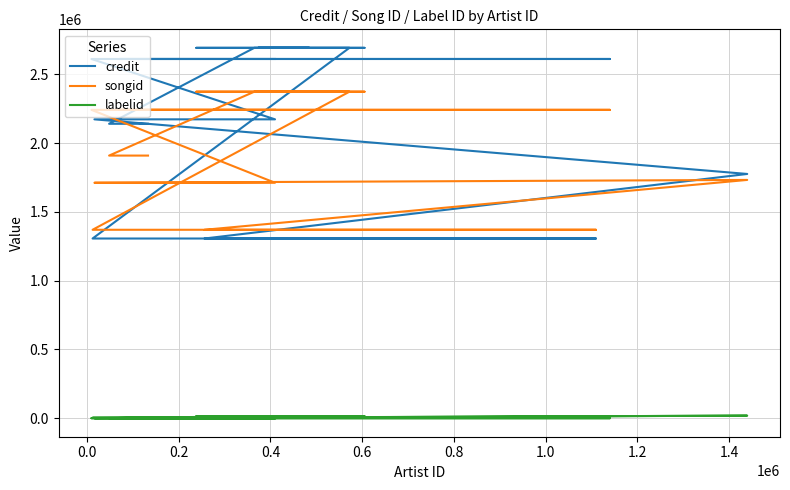

True or false: labelid has a value of 2060 at 12.

False